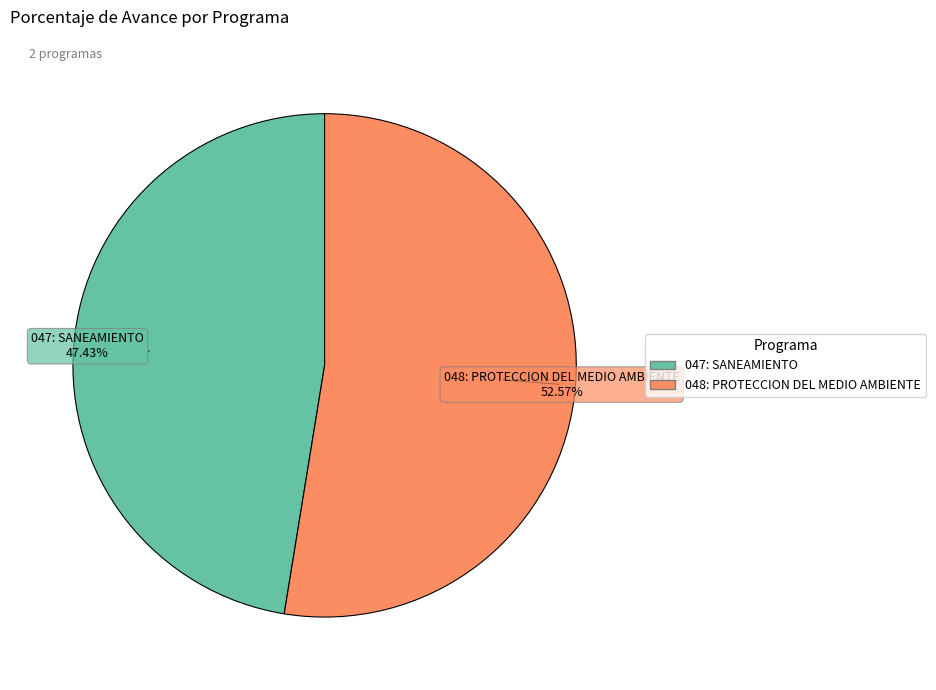

To the nearest percent, what percentage of the pie is 047: SANEAMIENTO?

47%